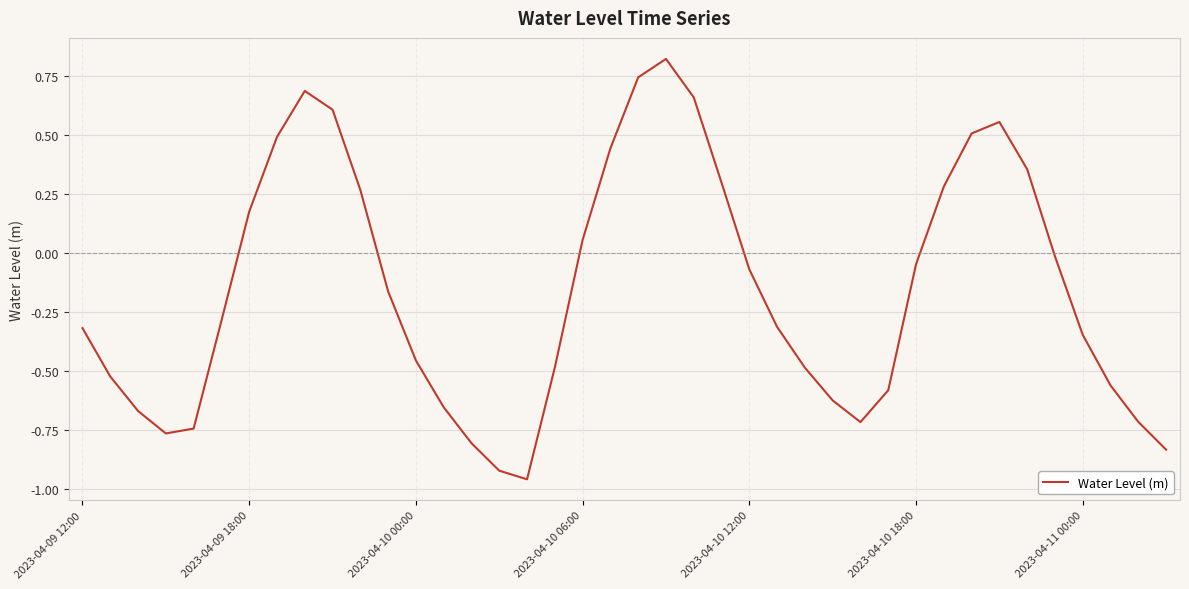

What is the difference between the maximum and minimum values?

1.8